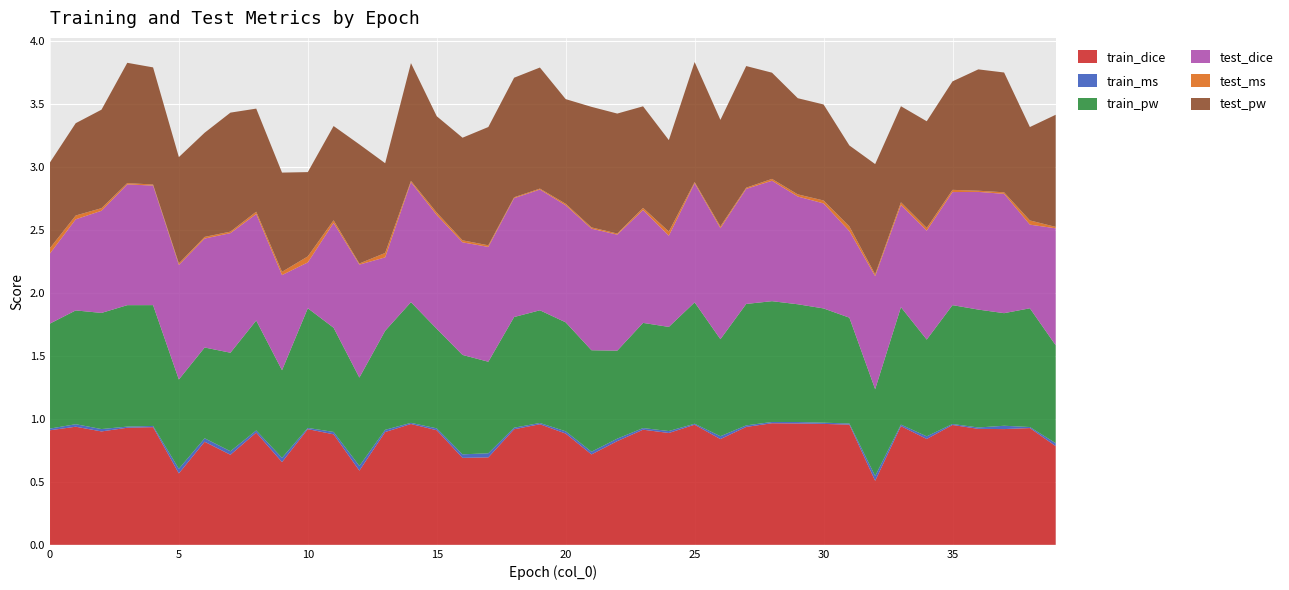

Reading left to right, what are all the values shown in this chart?

train_dice: 0.9	0.9	0.9	0.9	0.9	0.6	0.8	0.7	0.9	0.7	0.9	0.9	0.6	0.9	1.0	0.9	0.7	0.7	0.9	1.0	0.9	0.7	0.8	0.9	0.9	1.0	0.8	0.9	1.0	1.0	1.0	1.0	0.5	0.9	0.8	1.0	0.9	0.9	0.9	0.8
train_ms: 0.0	0.0	0.0	0.0	0.0	0.0	0.0	0.0	0.0	0.0	0.0	0.0	0.0	0.0	0.0	0.0	0.0	0.0	0.0	0.0	0.0	0.0	0.0	0.0	0.0	0.0	0.0	0.0	0.0	0.0	0.0	0.0	0.0	0.0	0.0	0.0	0.0	0.0	0.0	0.0
train_pw: 0.8	0.9	0.9	1.0	1.0	0.7	0.7	0.8	0.9	0.7	1.0	0.8	0.7	0.8	1.0	0.8	0.8	0.7	0.9	0.9	0.9	0.8	0.7	0.8	0.8	1.0	0.8	1.0	1.0	0.9	0.9	0.8	0.7	0.9	0.8	0.9	0.9	0.9	0.9	0.8
test_dice: 0.6	0.7	0.8	1.0	0.9	0.9	0.9	0.9	0.8	0.8	0.4	0.8	0.9	0.6	1.0	0.9	0.9	0.9	0.9	1.0	0.9	1.0	0.9	0.9	0.7	0.9	0.9	0.9	1.0	0.9	0.8	0.7	0.9	0.8	0.9	0.9	0.9	0.9	0.7	0.9
test_ms: 0.0	0.0	0.0	0.0	0.0	0.0	0.0	0.0	0.0	0.0	0.0	0.0	0.0	0.0	0.0	0.0	0.0	0.0	0.0	0.0	0.0	0.0	0.0	0.0	0.0	0.0	0.0	0.0	0.0	0.0	0.0	0.0	0.0	0.0	0.0	0.0	0.0	0.0	0.0	0.0
test_pw: 0.7	0.7	0.8	1.0	0.9	0.8	0.8	0.9	0.8	0.8	0.7	0.7	0.9	0.7	0.9	0.8	0.8	0.9	0.9	1.0	0.8	1.0	1.0	0.8	0.7	1.0	0.8	1.0	0.8	0.8	0.8	0.6	0.9	0.8	0.8	0.9	1.0	1.0	0.7	0.9